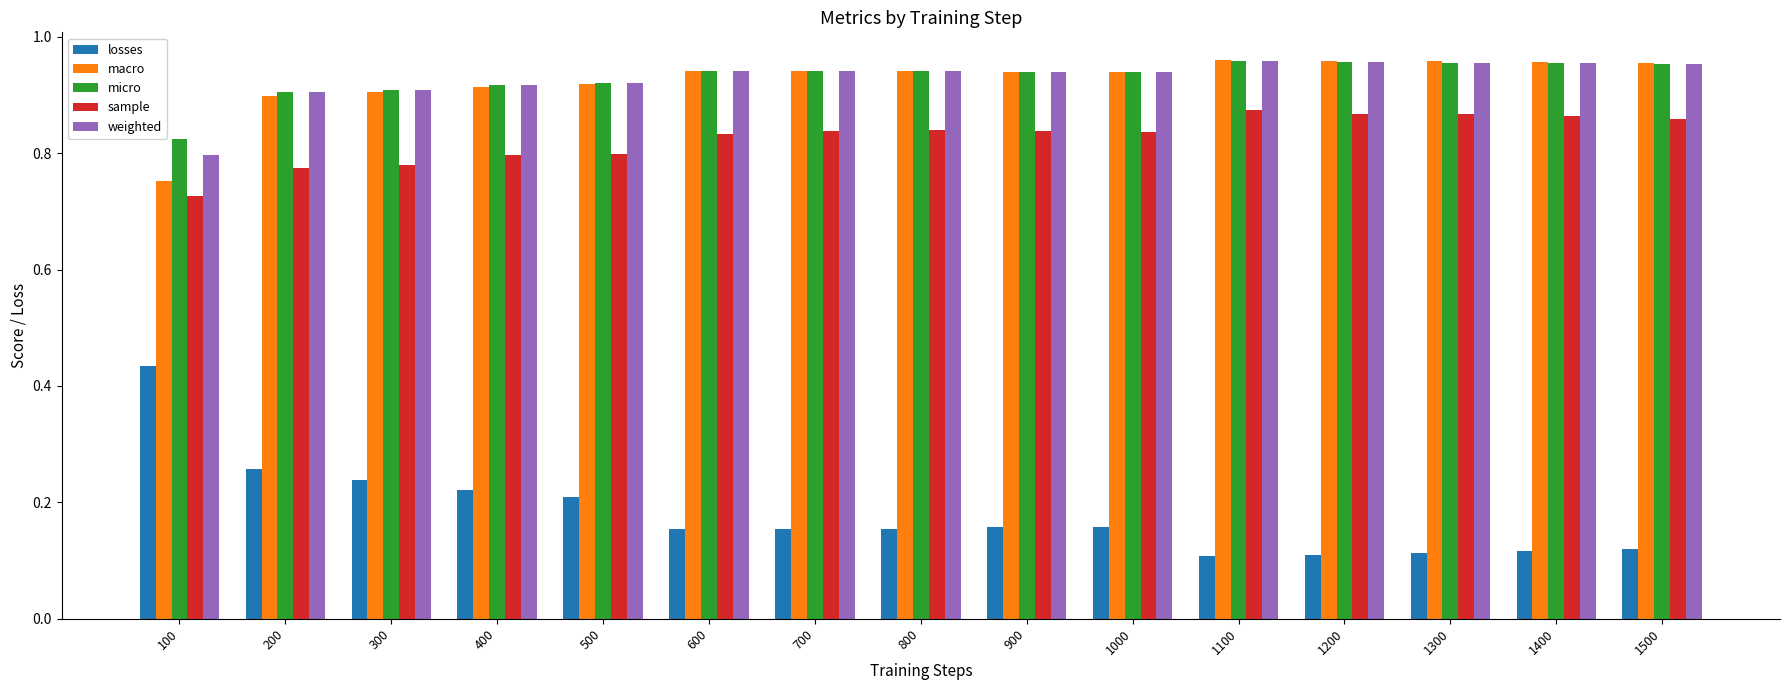

Is it true that macro equals 0.9 at 200?

True